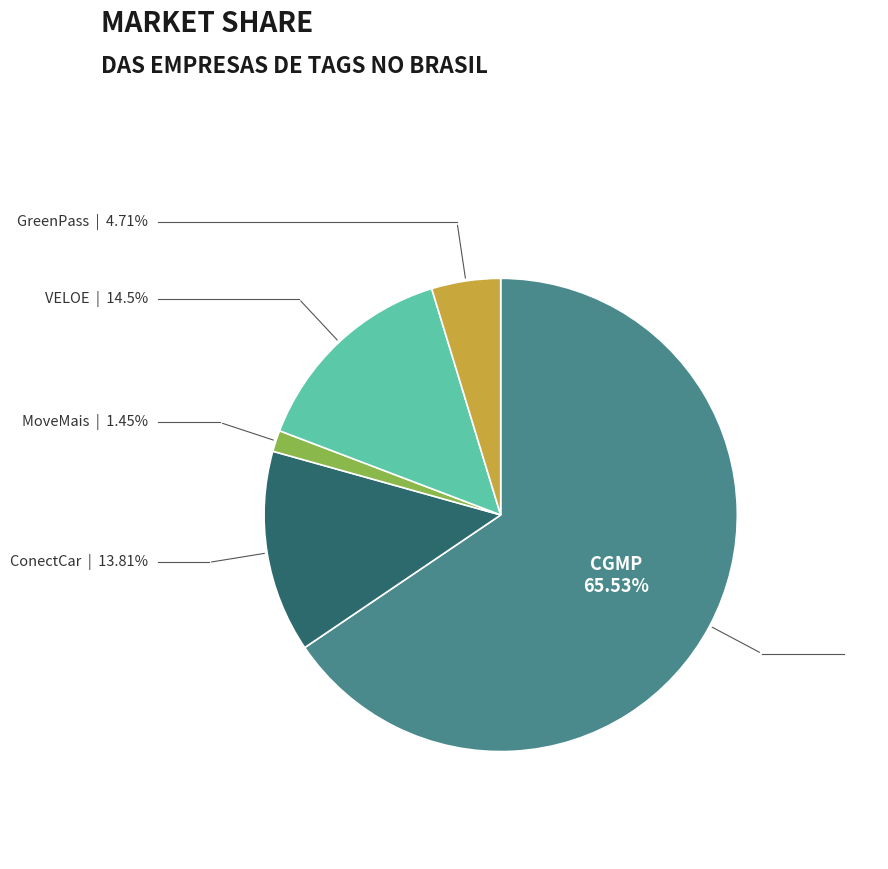

How many slices are in this pie chart?

5